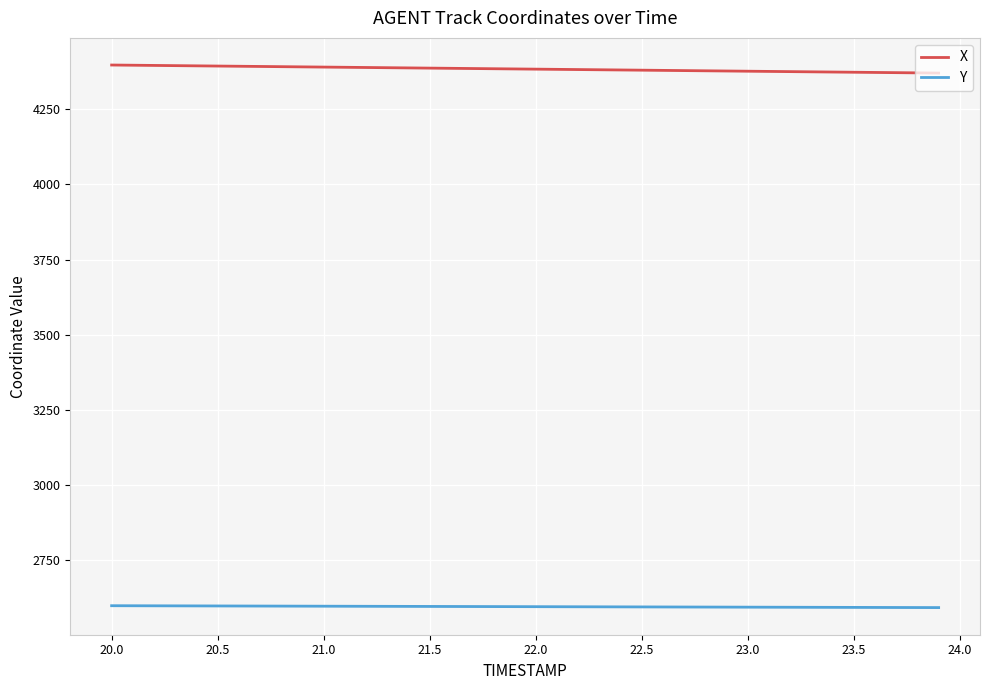

Rank the series by their average value, from highest to lowest.

X, Y